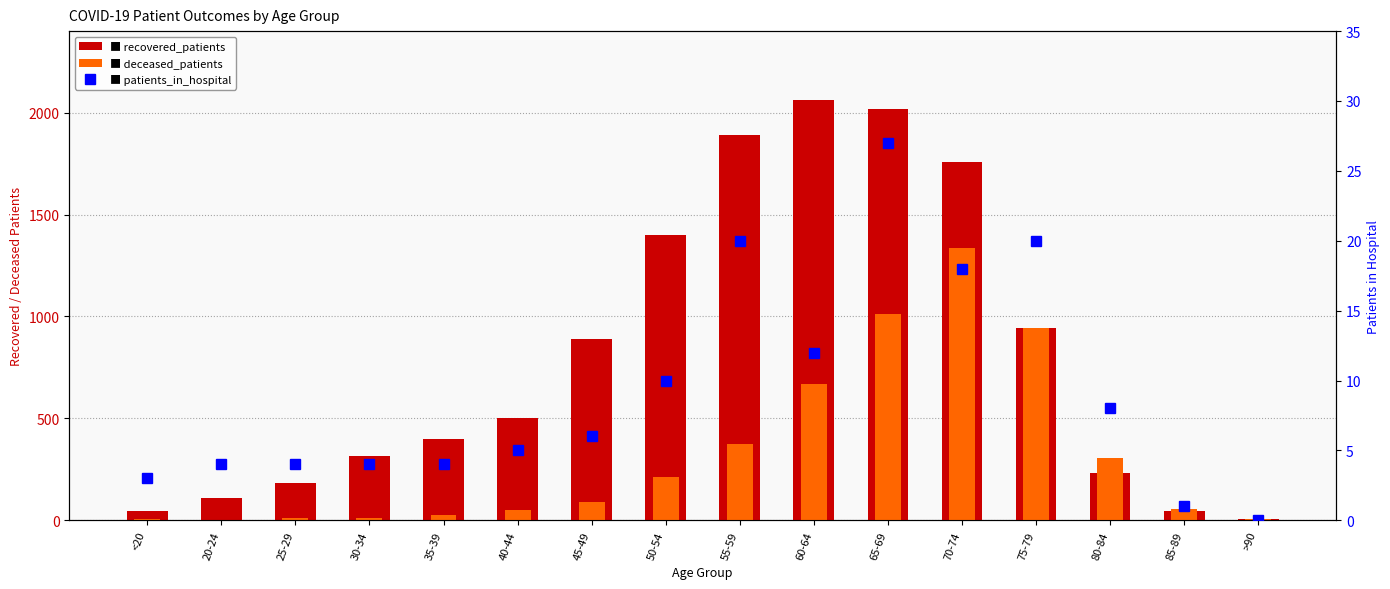

Rank the series by their maximum value, from highest to lowest.

recovered_patients, deceased_patients, patients_in_hospital